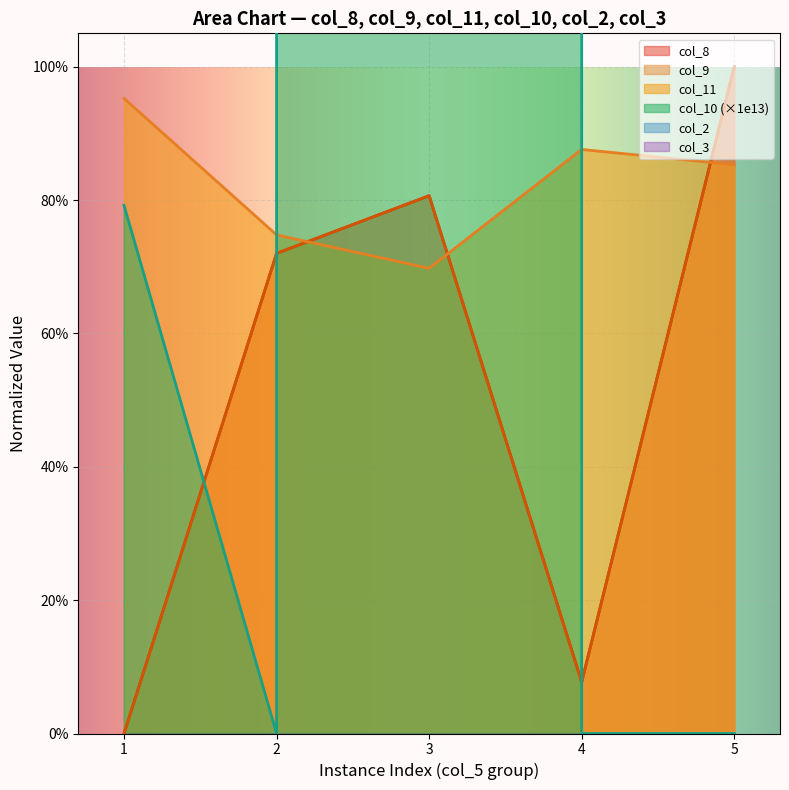

Which category has the lowest value across all series?

1